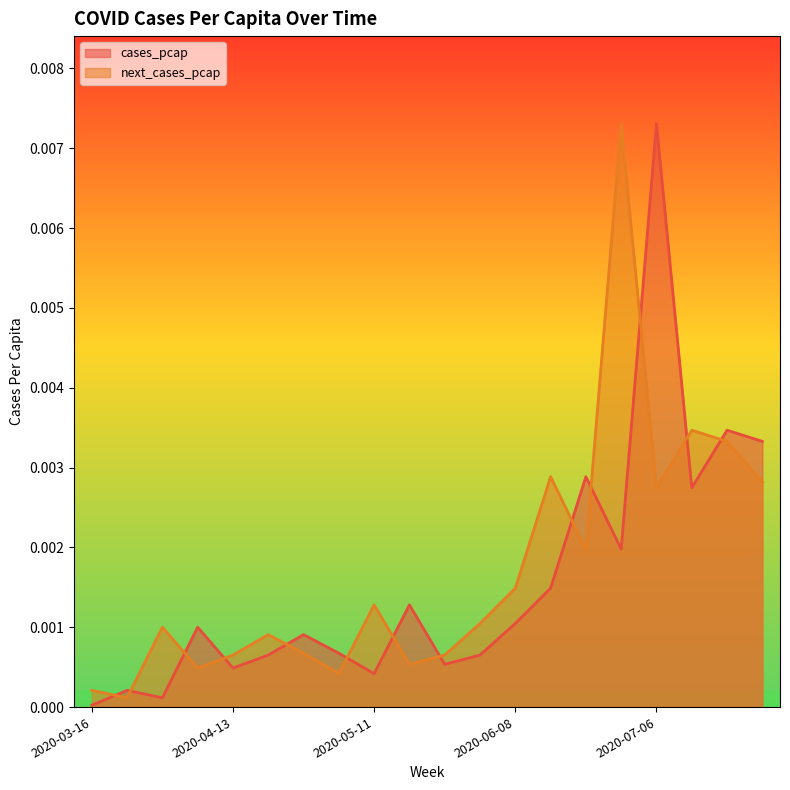

Where is cases_pcap nearest to the value 0?

2020-03-16